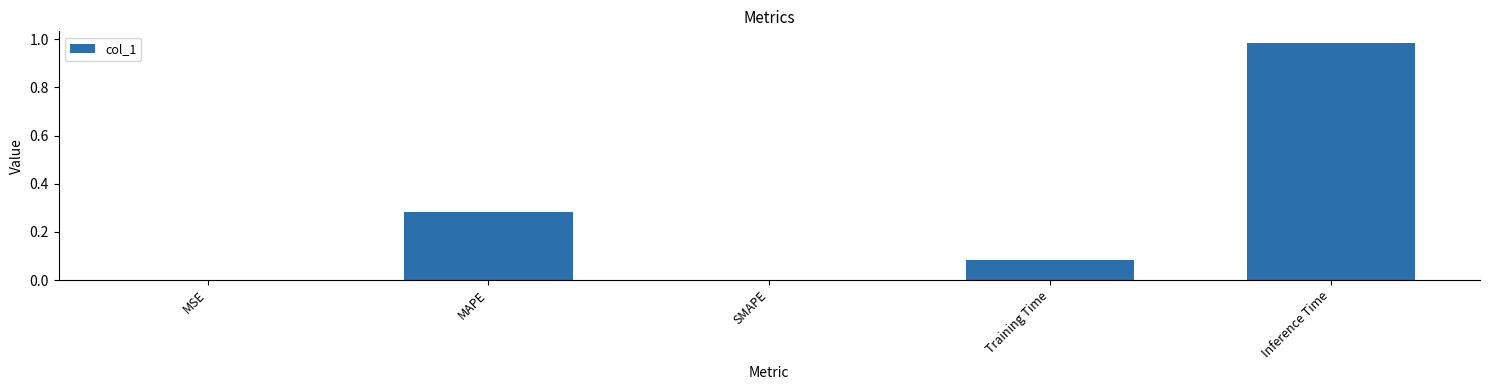

What is the sum of all values?

1.3